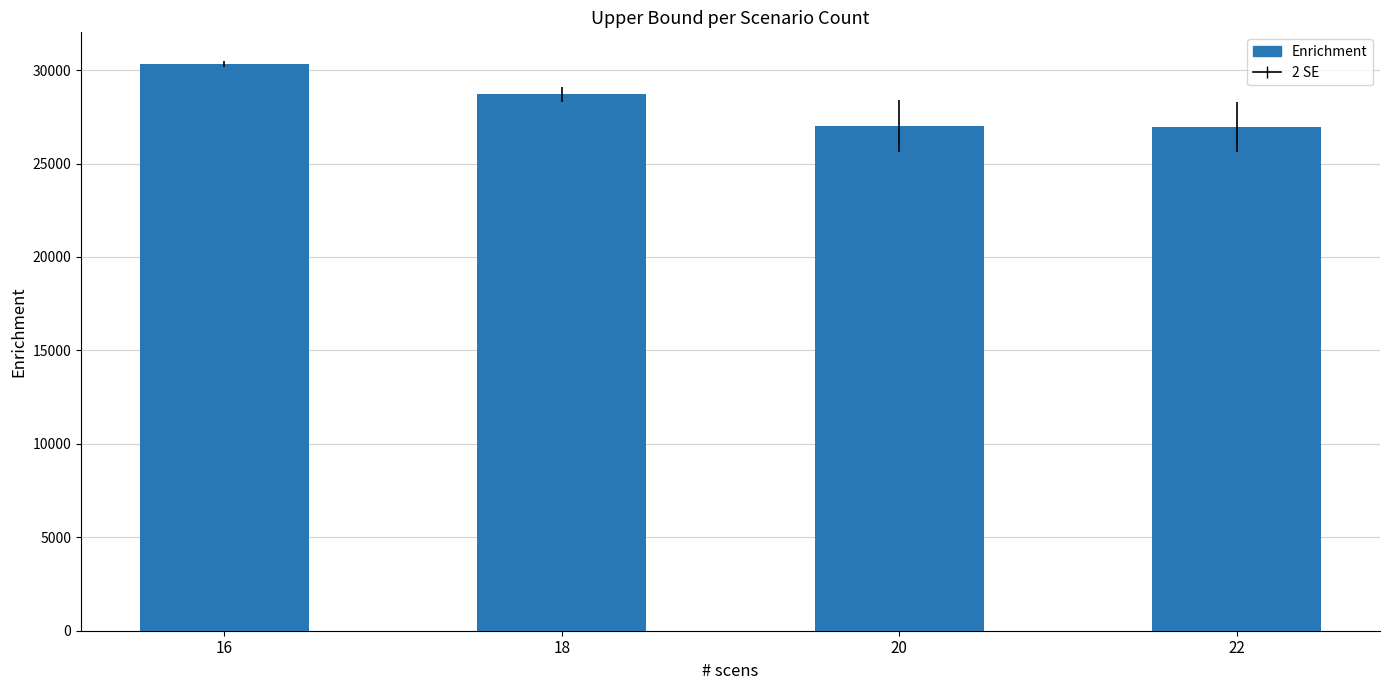

Between 18 and 20, which is larger?

18